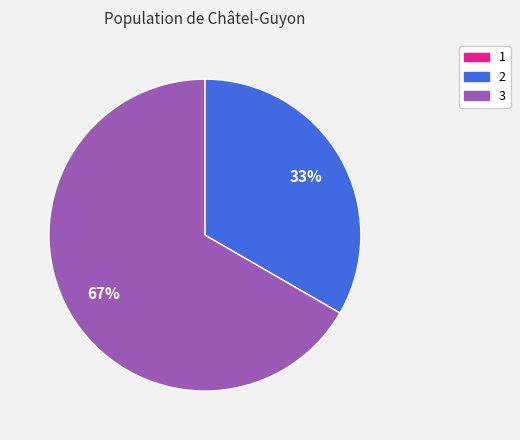

To the nearest percent, what is the difference between the largest and smallest slice percentages?

67%